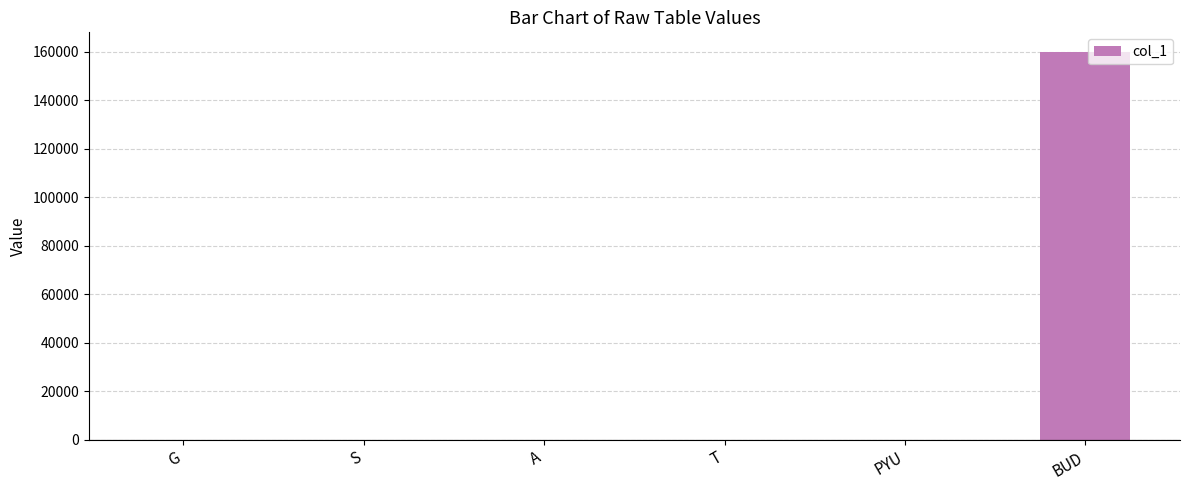

How many categories are shown in the chart?

6